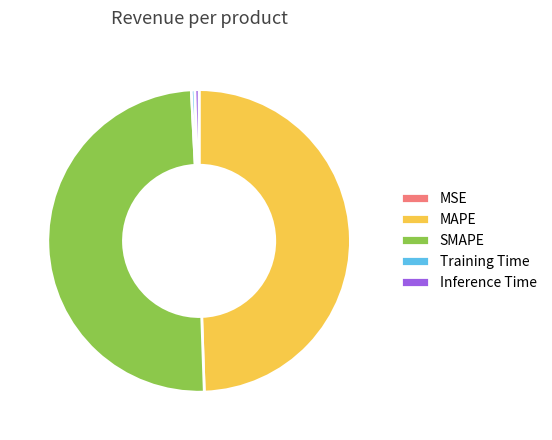

Is it true that Training Time is 0% of the pie?

True